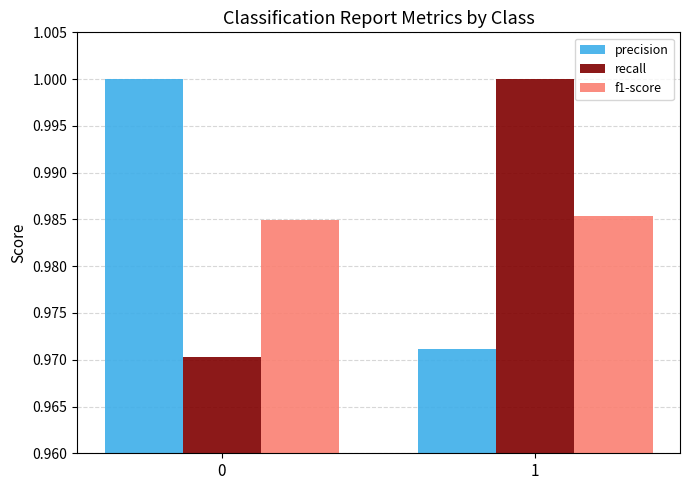

At 0, list the series in order from largest to smallest.

precision, f1-score, recall